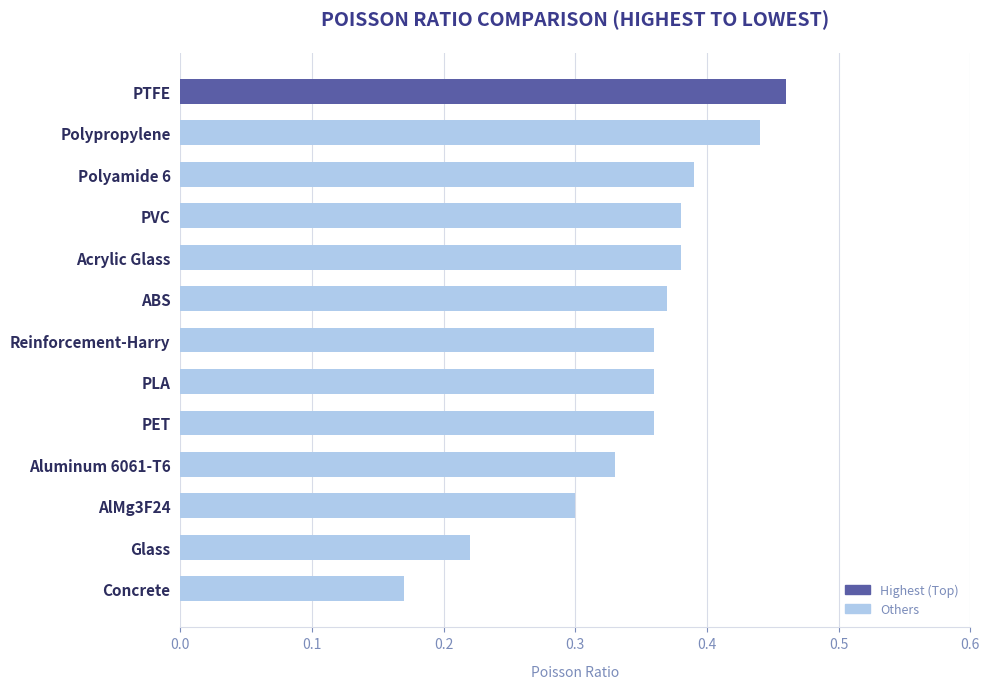

Between PTFE and Reinforcement-Harry, which is larger?

PTFE